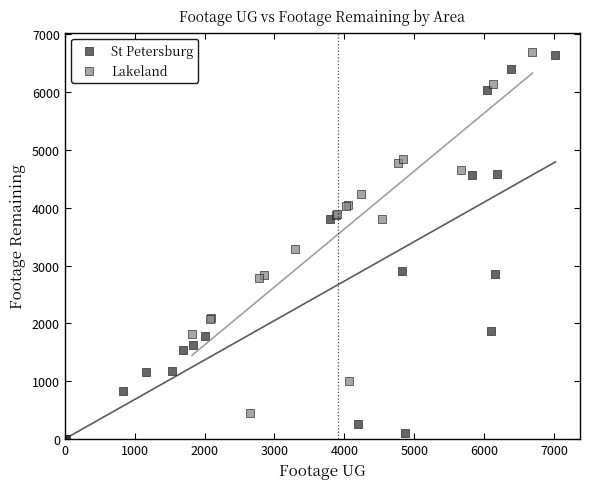

Which series contains the lowest Y value?

St Petersburg